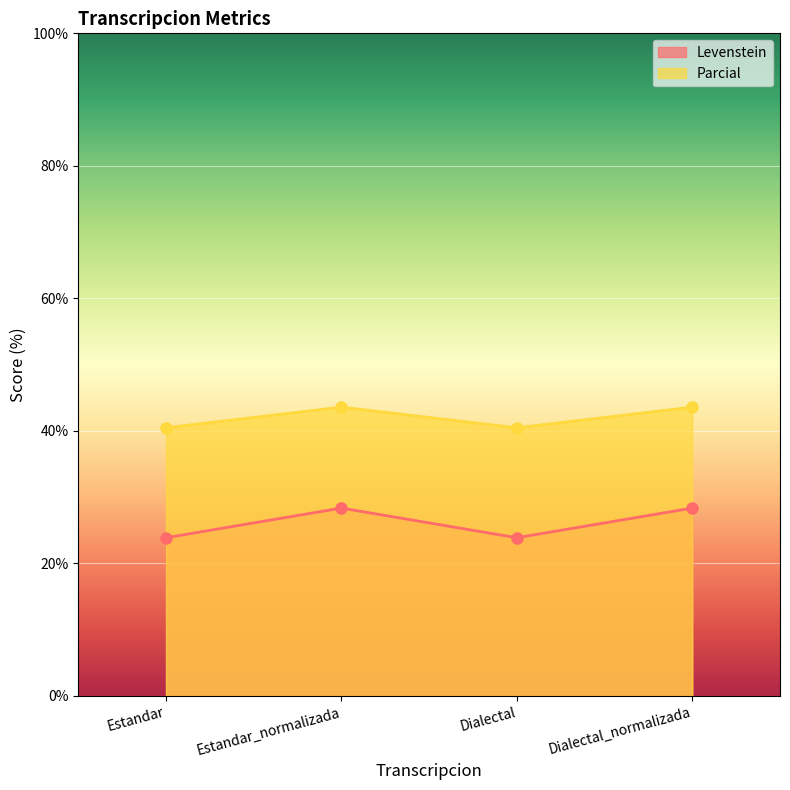

Reading left to right, list all the values displayed in this chart.

Levenstein: Estandar=23.9	Estandar_normalizada=28.4	Dialectal=23.9	Dialectal_normalizada=28.4
Parcial: Estandar=40.5	Estandar_normalizada=43.6	Dialectal=40.5	Dialectal_normalizada=43.6